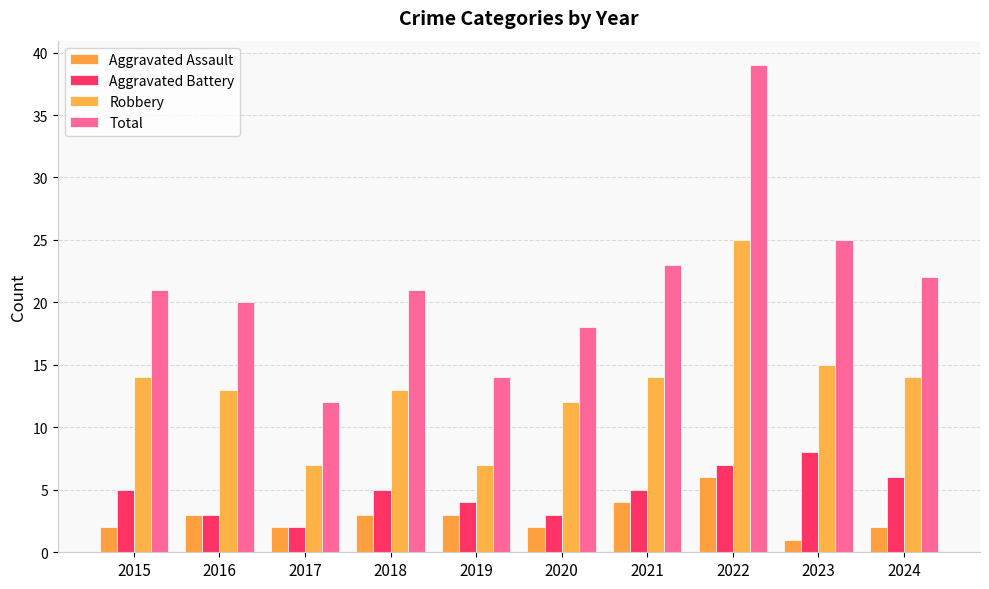

The Aggravated Battery series shows 3 at 2016. True or false?

True